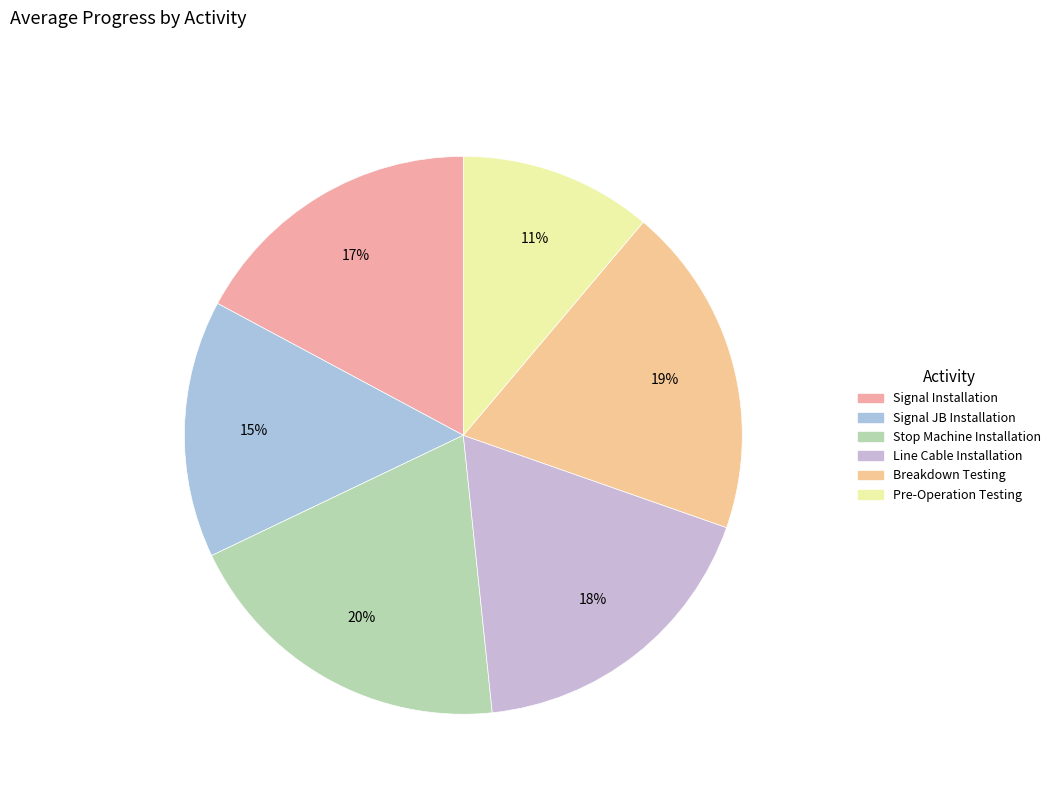

How many segments does this pie chart have?

6